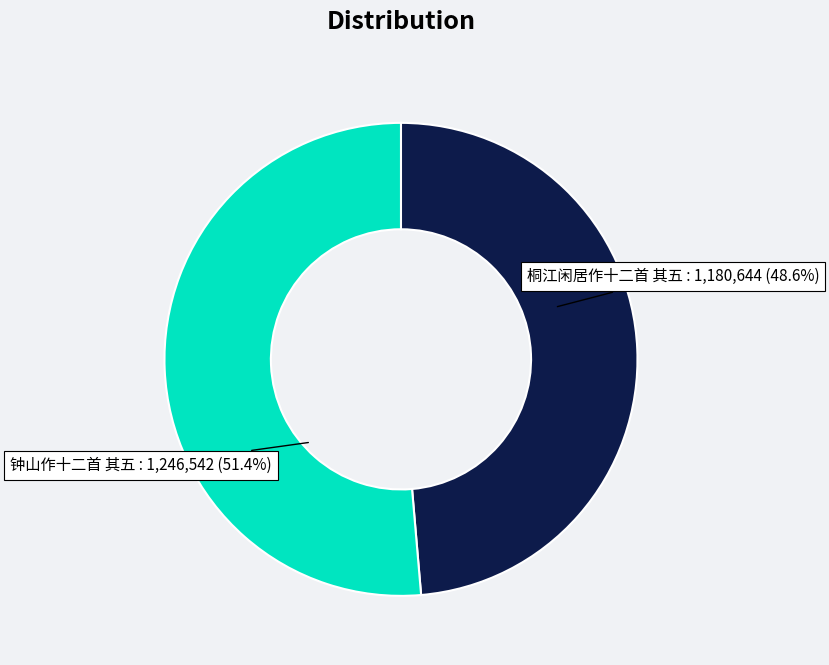

To the nearest percent, what percentage of the pie is 钟山作十二首 其五?

51%